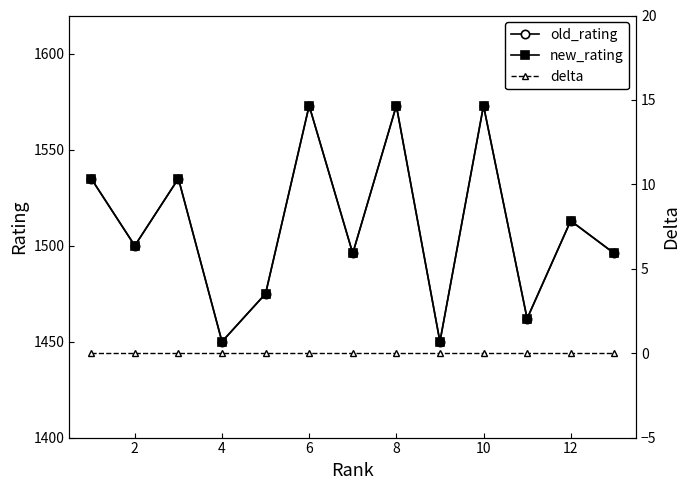

What is the maximum value shown in the chart?

1573